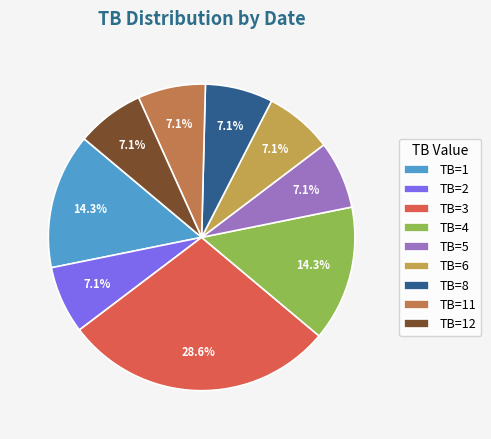

Between TB=3 and TB=8, which is larger?

TB=3